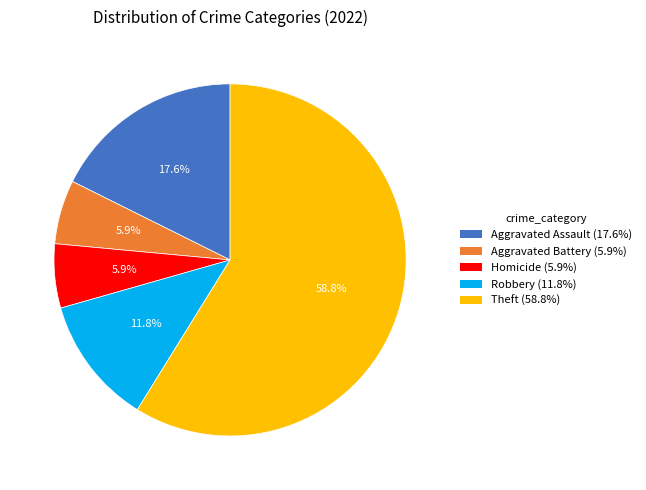

What percentage is NOT represented by Homicide (5.9%)?

94.1%